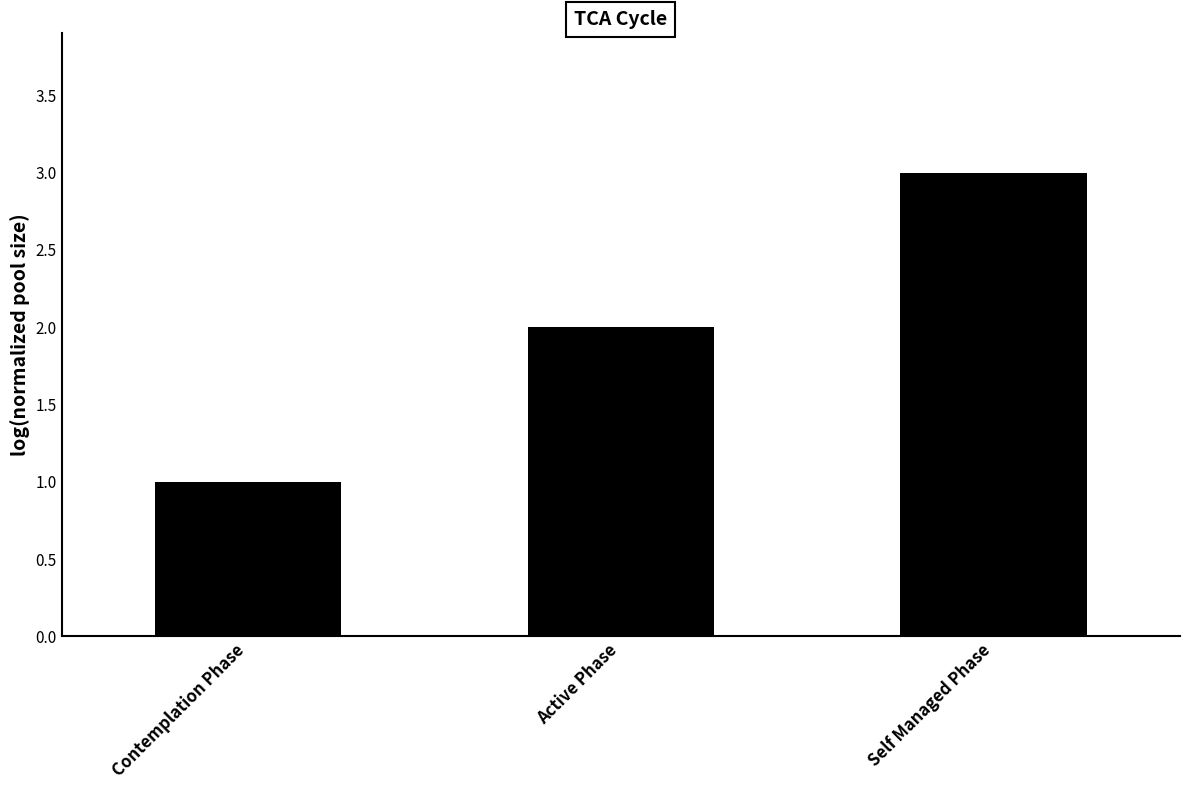

What is the change in value from Active Phase to Self Managed Phase?

+1